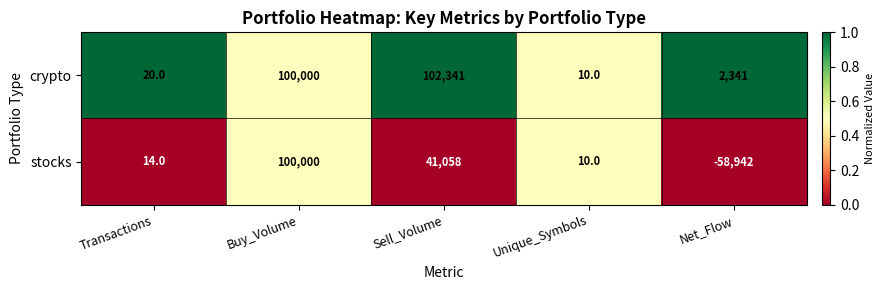

What is the sum of the crypto values at Net_Flow and Transactions?

2361